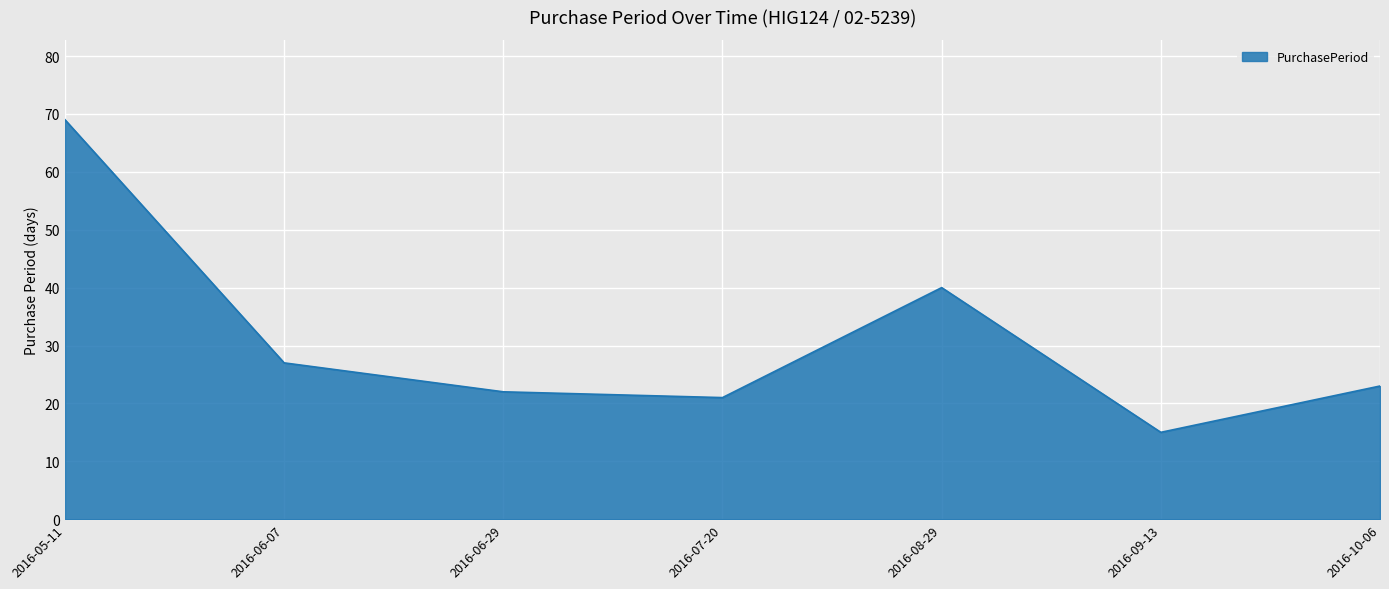

What position from the left is 2016-10-06?

7